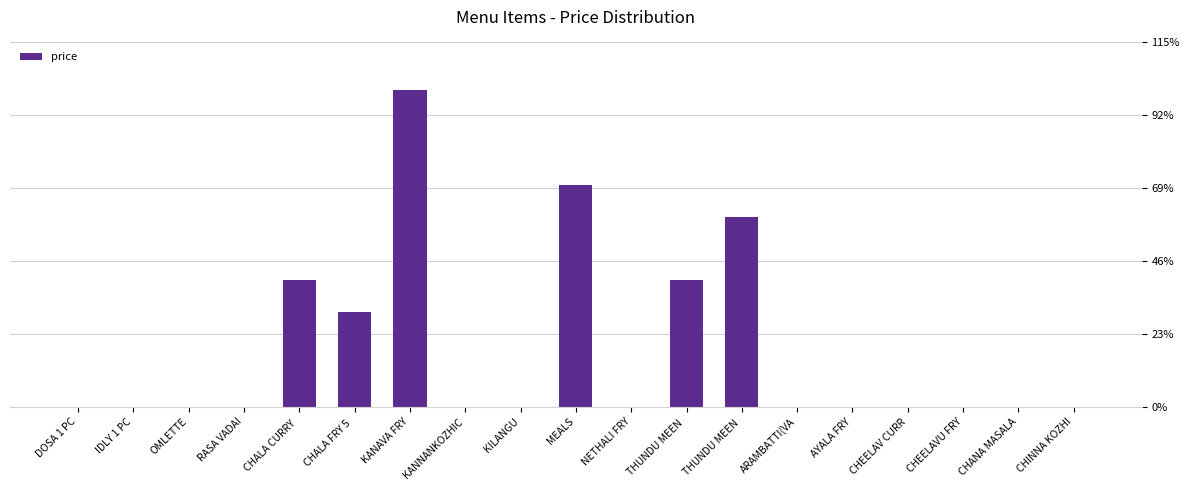

Rank the categories by value from lowest to highest.

DOSA 1 PC, IDLY 1 PC, OMLETTE, RASA VADAI, KANNANKOZHIC, KILANGU, NETHALI FRY, ARAMBATTI(VA, AYALA FRY, CHEELAV CURR, CHEELAVU FRY, CHANA MASALA, CHINNA KOZHI, CHALA FRY 5 , CHALA CURRY , THUNDU MEEN , THUNDU MEEN , MEALS, KANAVA FRY